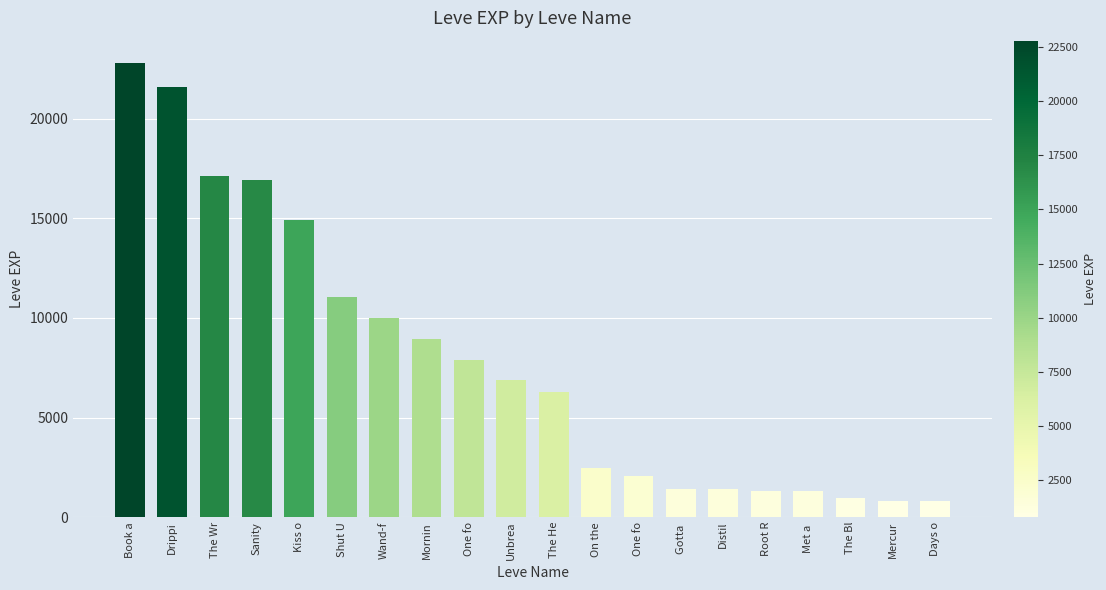

What is the sum of the values at One fo and Root R?

3370